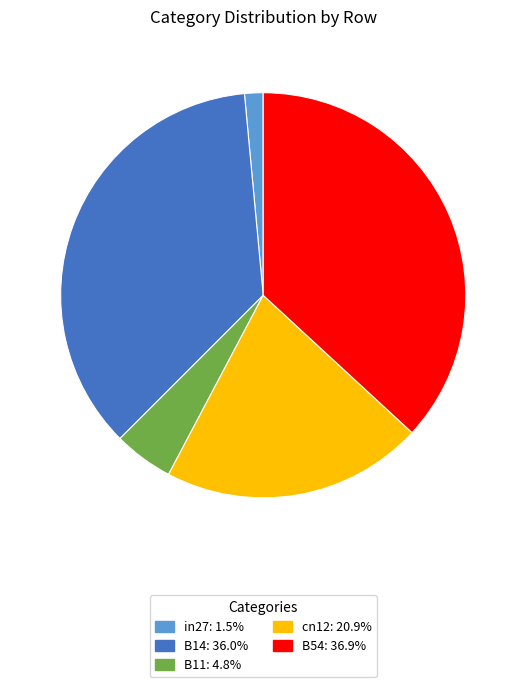

How many segments does this pie chart have?

5